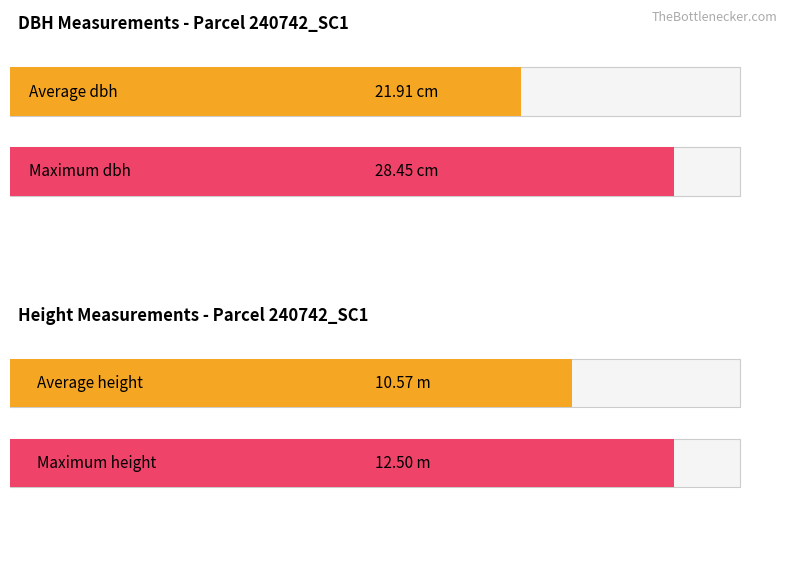

Which series has the largest total across all categories?

dbh